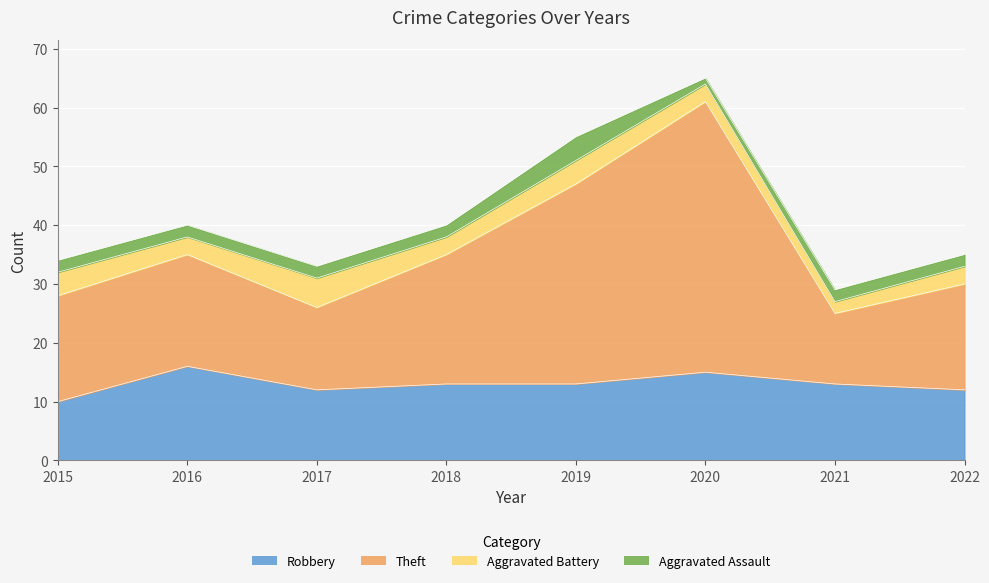

Which series has the largest range (max minus min)?

Theft